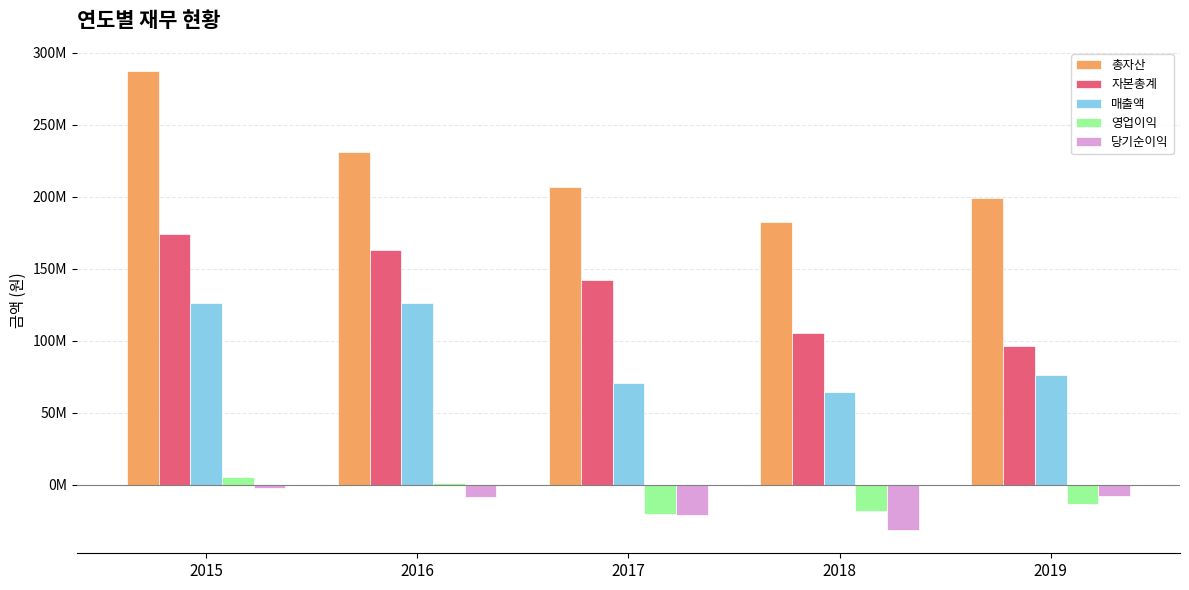

At 2018, list the series in order from largest to smallest.

총자산, 자본총계, 매출액, 영업이익, 당기순이익